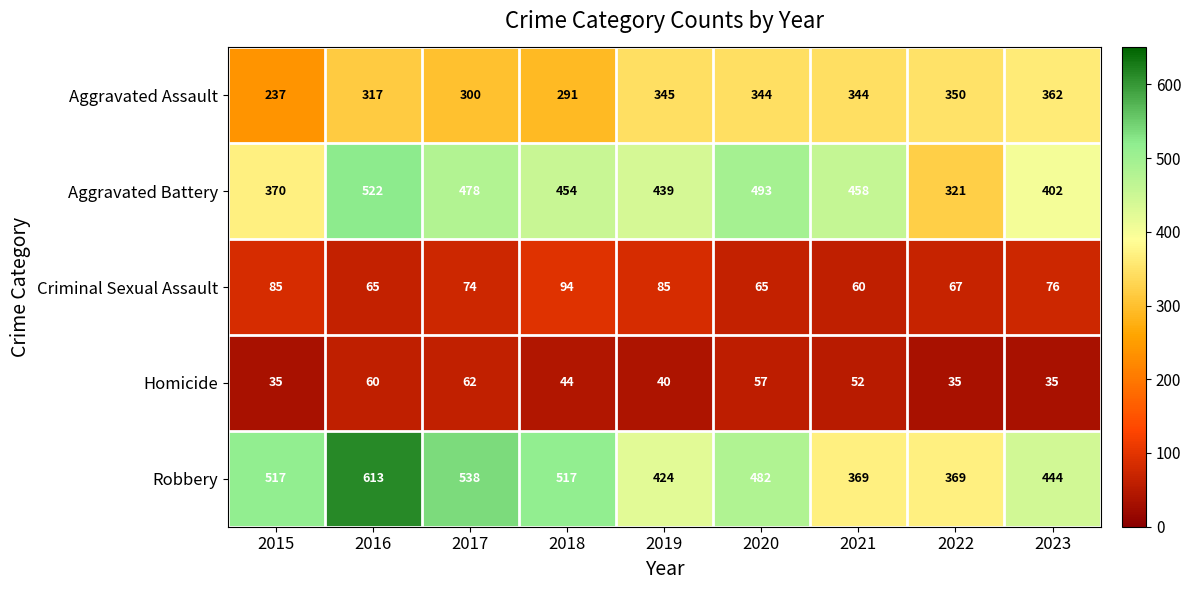

The value of Homicide at 2023 is 35. True or false?

True